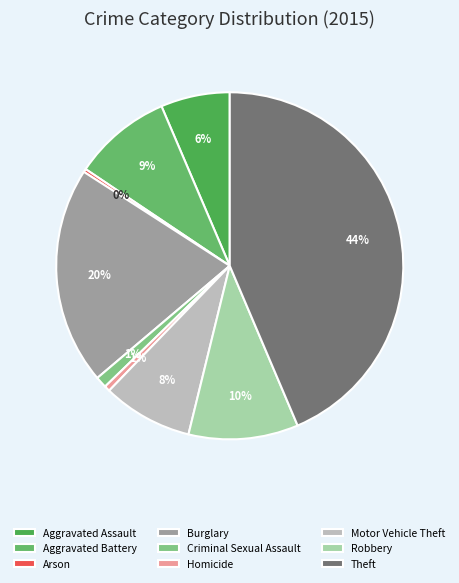

Combined, what portion of the pie is Theft and Arson?

43.9%